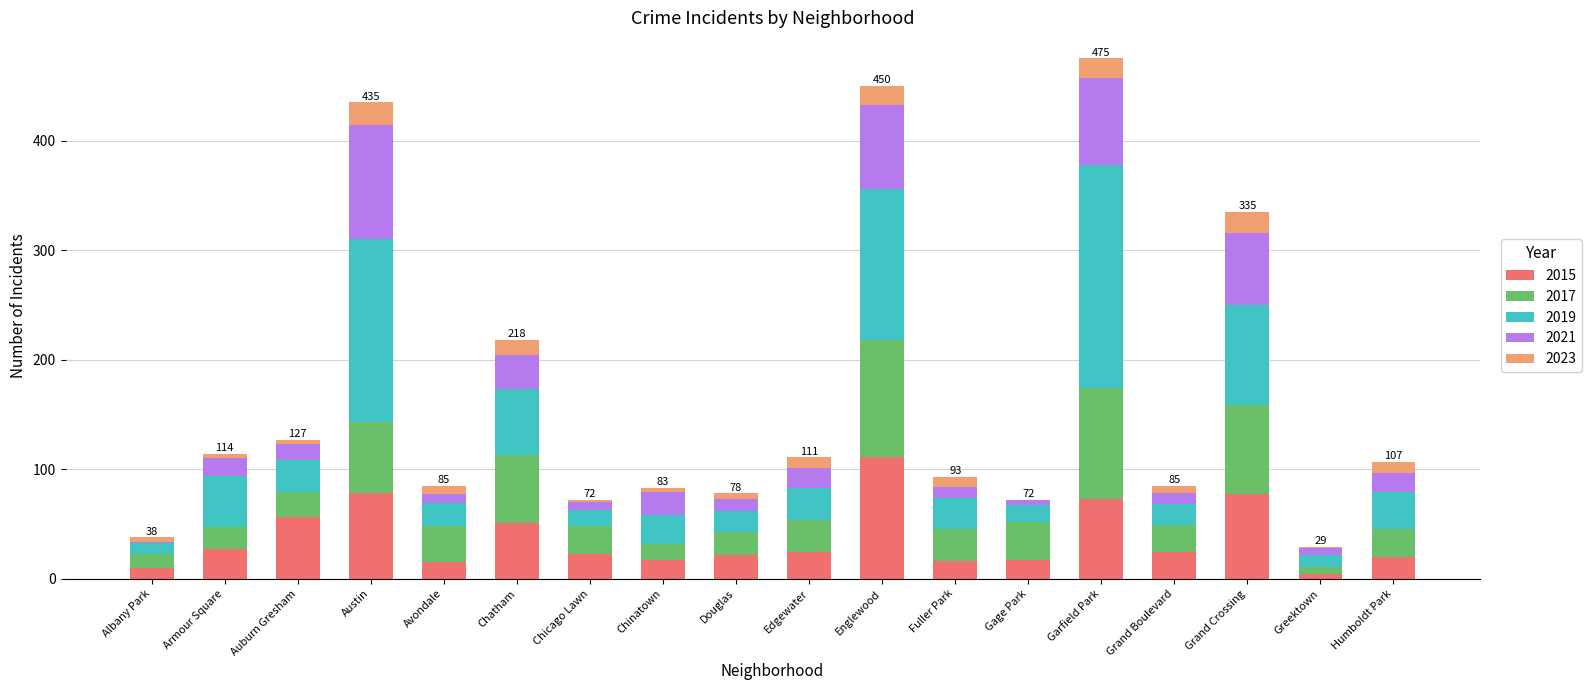

Between Chicago Lawn and Englewood, which series saw the biggest shift?

2019